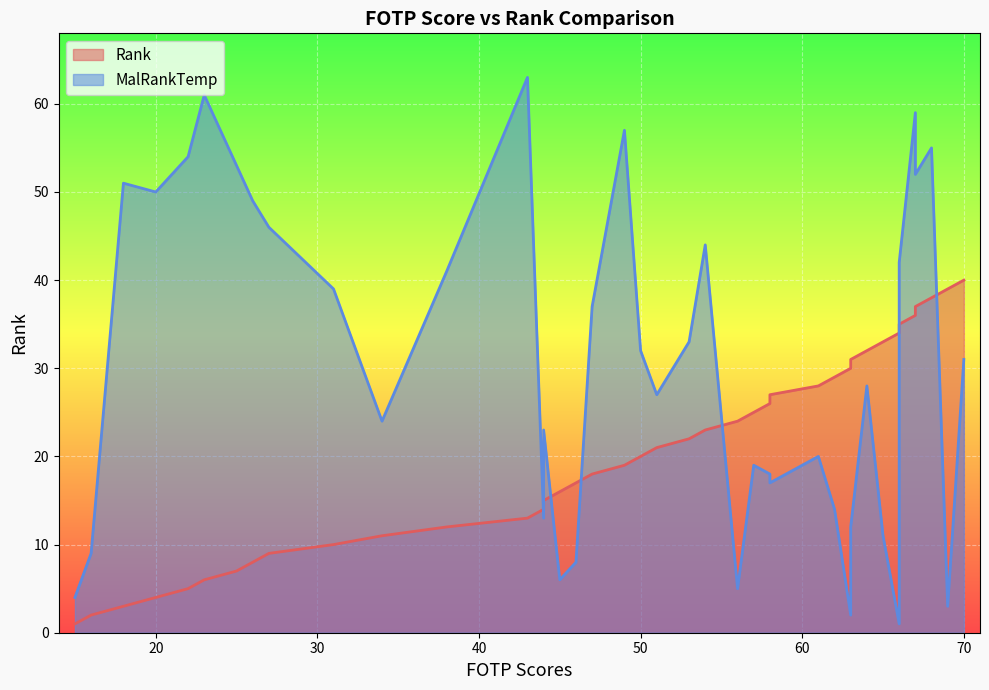

How many series are shown in this chart?

2